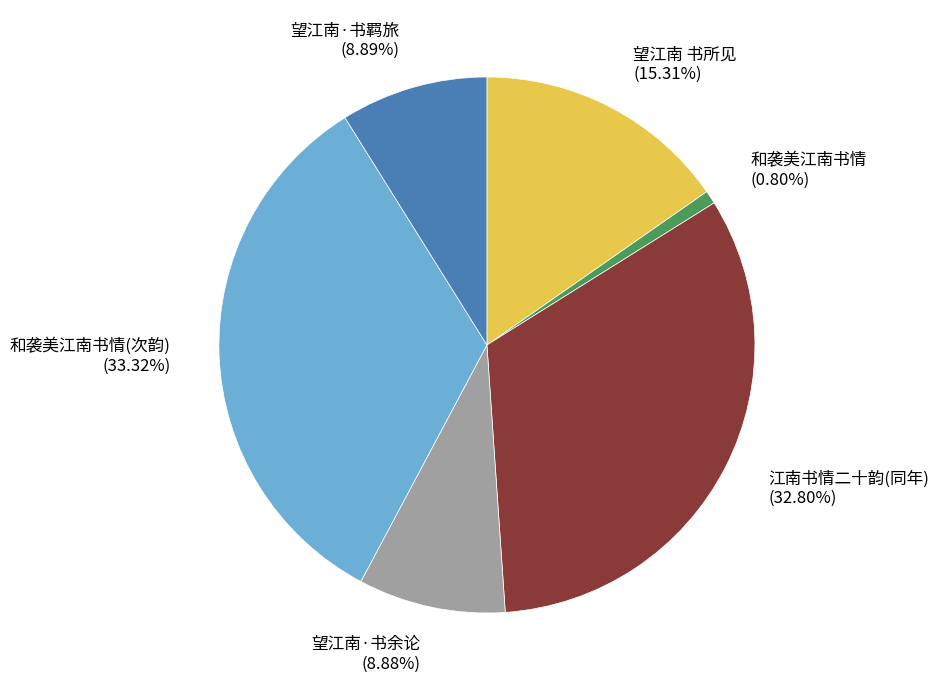

Is the sum of 和袭美江南书情(次韵) (33.32%) and 和袭美江南书情 (0.80%) greater than half?

No